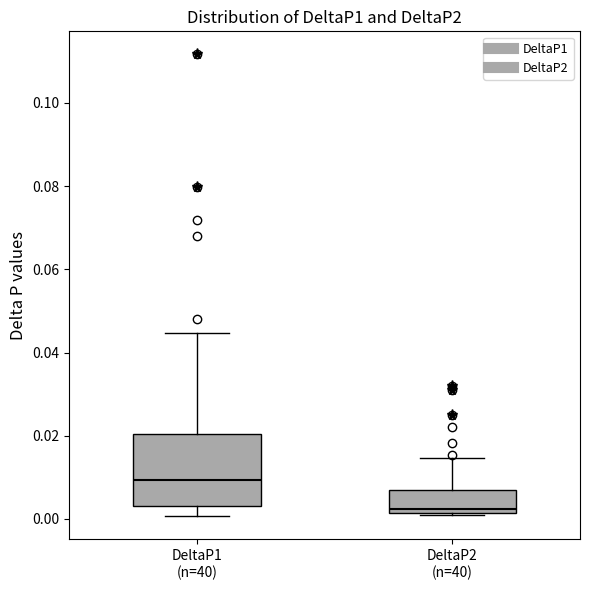

Where does the median line of the box for DeltaP1 (n=40) sit on the y-axis? The values are not printed on the chart, so give them approximately, as read against the axis.

0.010